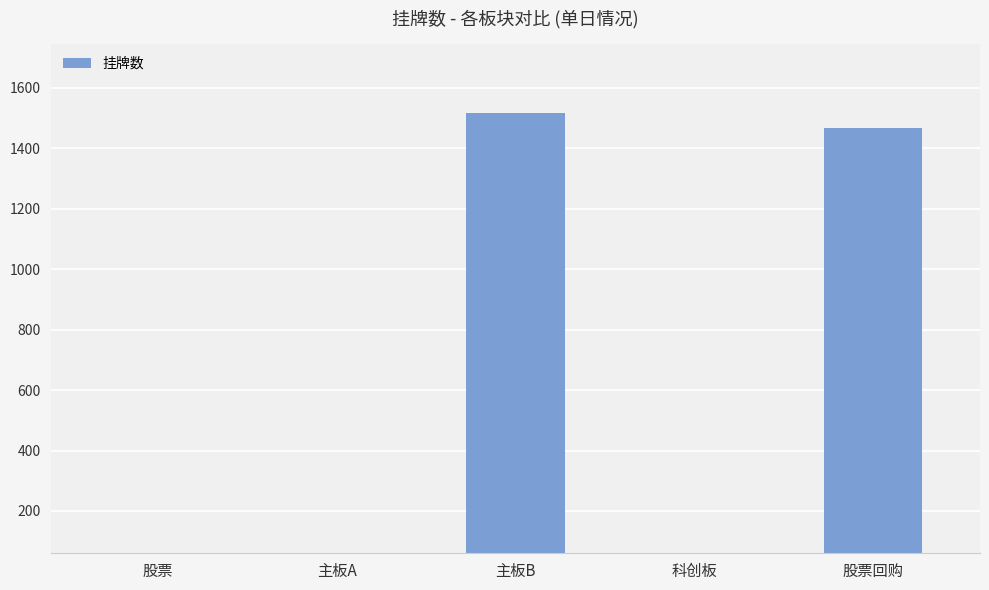

Which label corresponds to the smallest value in the chart?

主板A